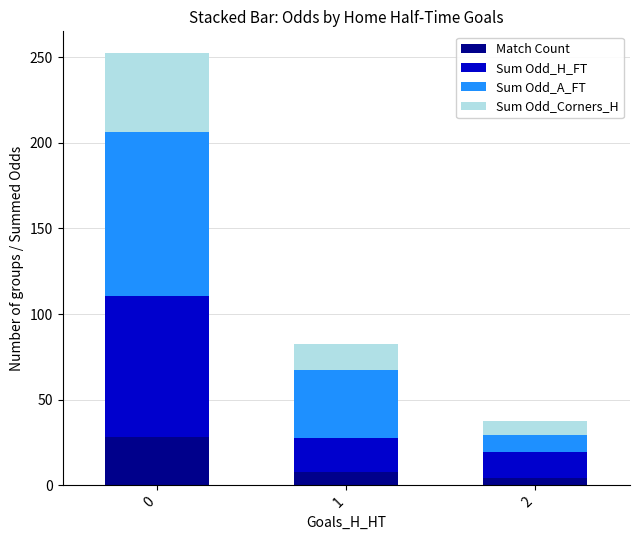

Reading right to left, what are the values for Match Count?

4.0	8.0	28.0